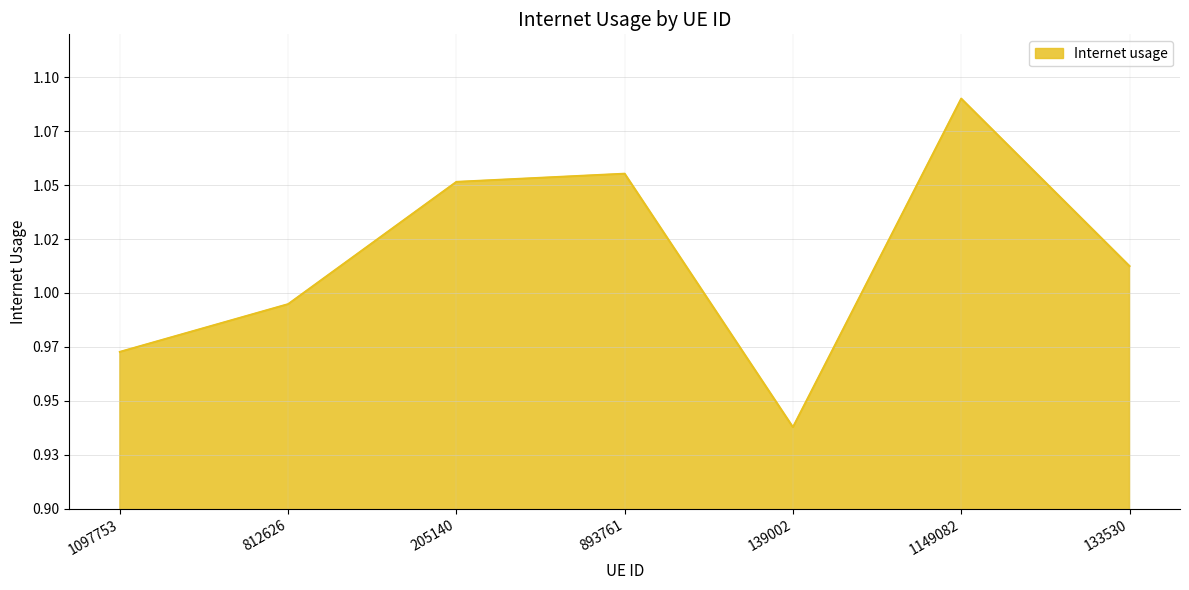

Is it true that the value at 893761 is 1.1?

True